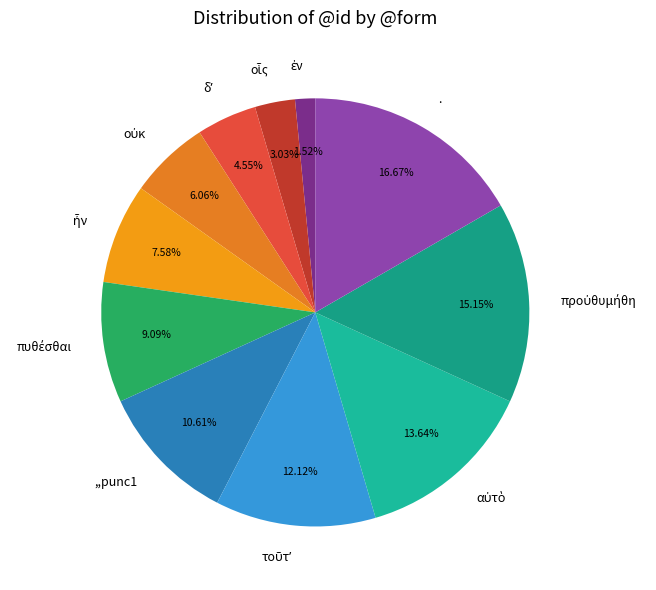

Is there any slice that represents more than half of the pie?

No